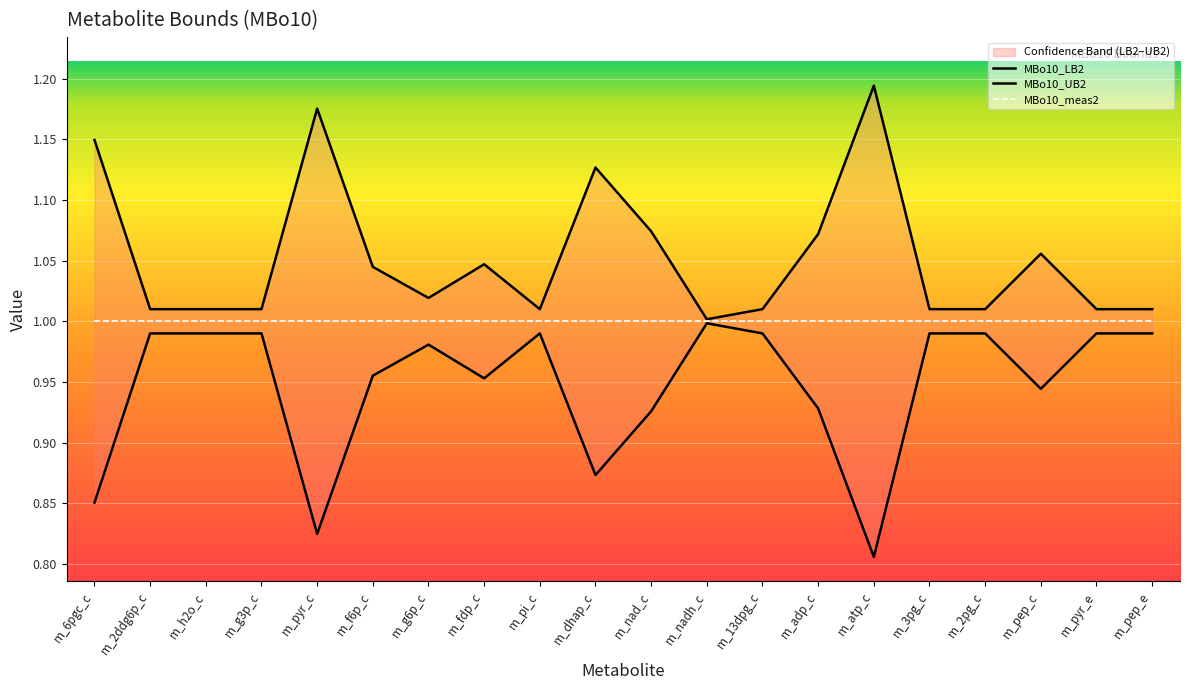

Which series has the largest total across all categories?

MBo10_UB2